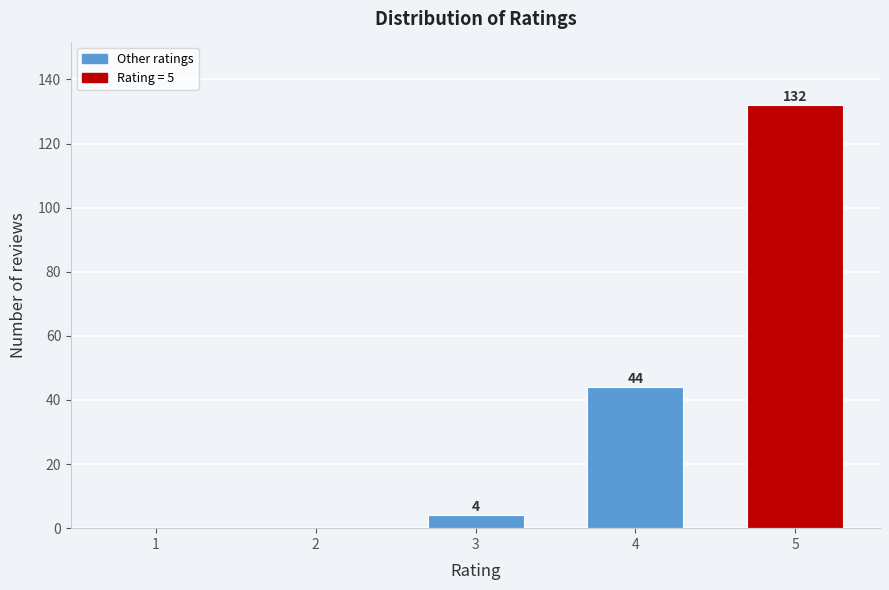

Reading right to left, what are all the values shown in this chart?

5=132	4=44	3=4	2=0	1=0